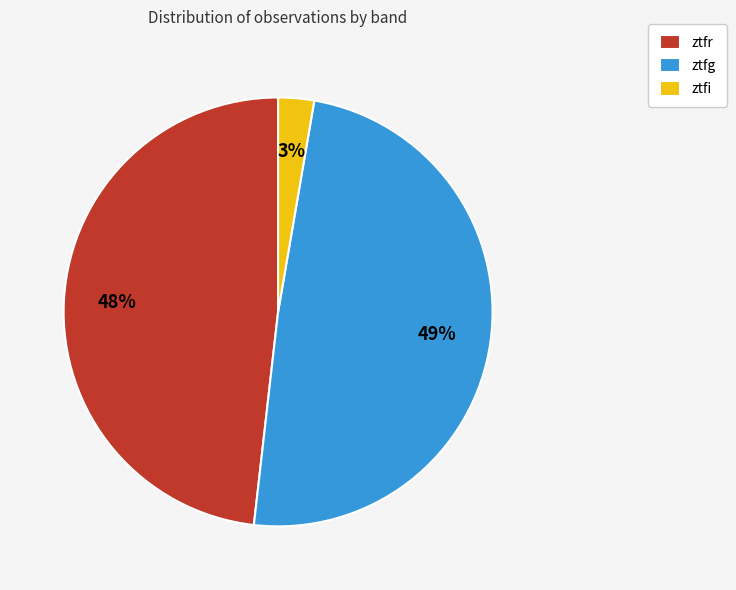

Is there any slice that represents more than half of the pie?

No